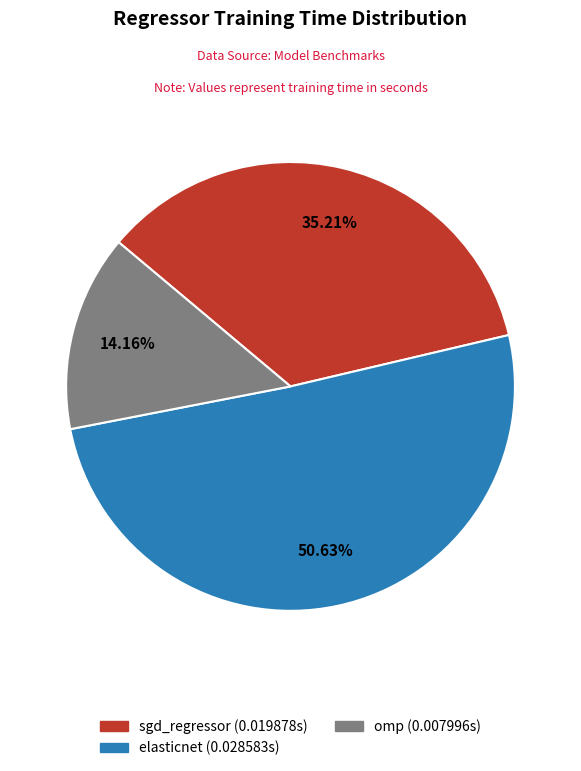

To the nearest percent, what portion does elasticnet represent?

51%